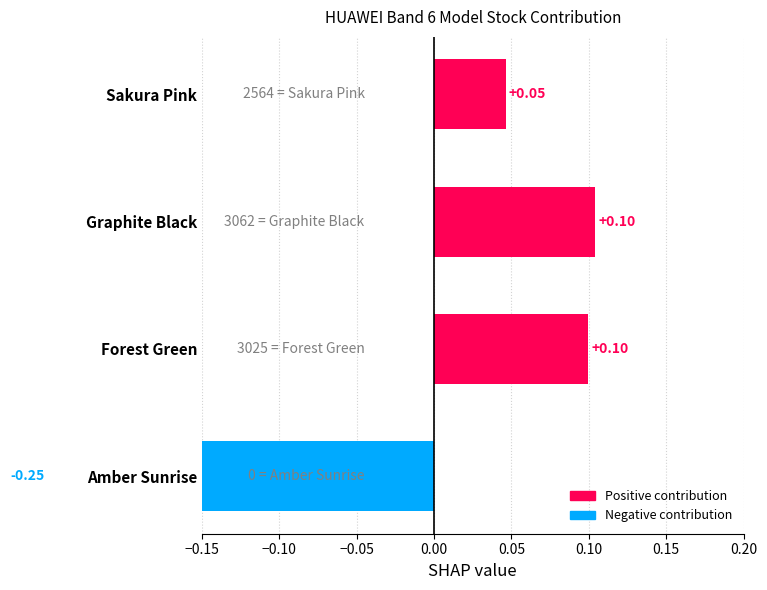

List the labels in order of value, largest first.

Graphite Black, Forest Green, Sakura Pink, Amber Sunrise